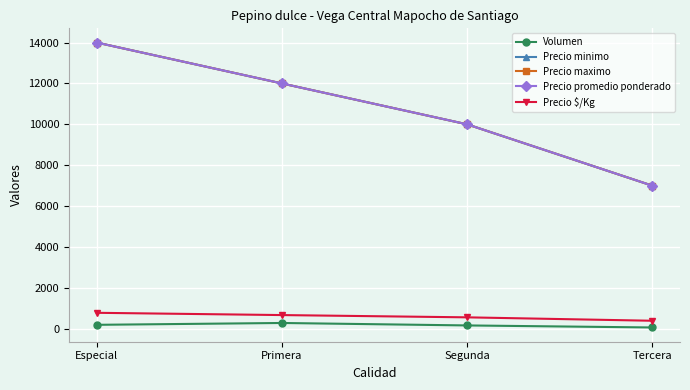

At which label does Precio promedio ponderado reach its minimum?

Tercera